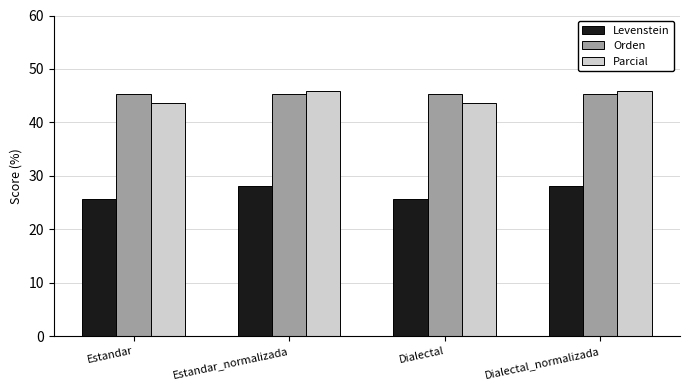

What is the minimum value shown in the chart?

25.6